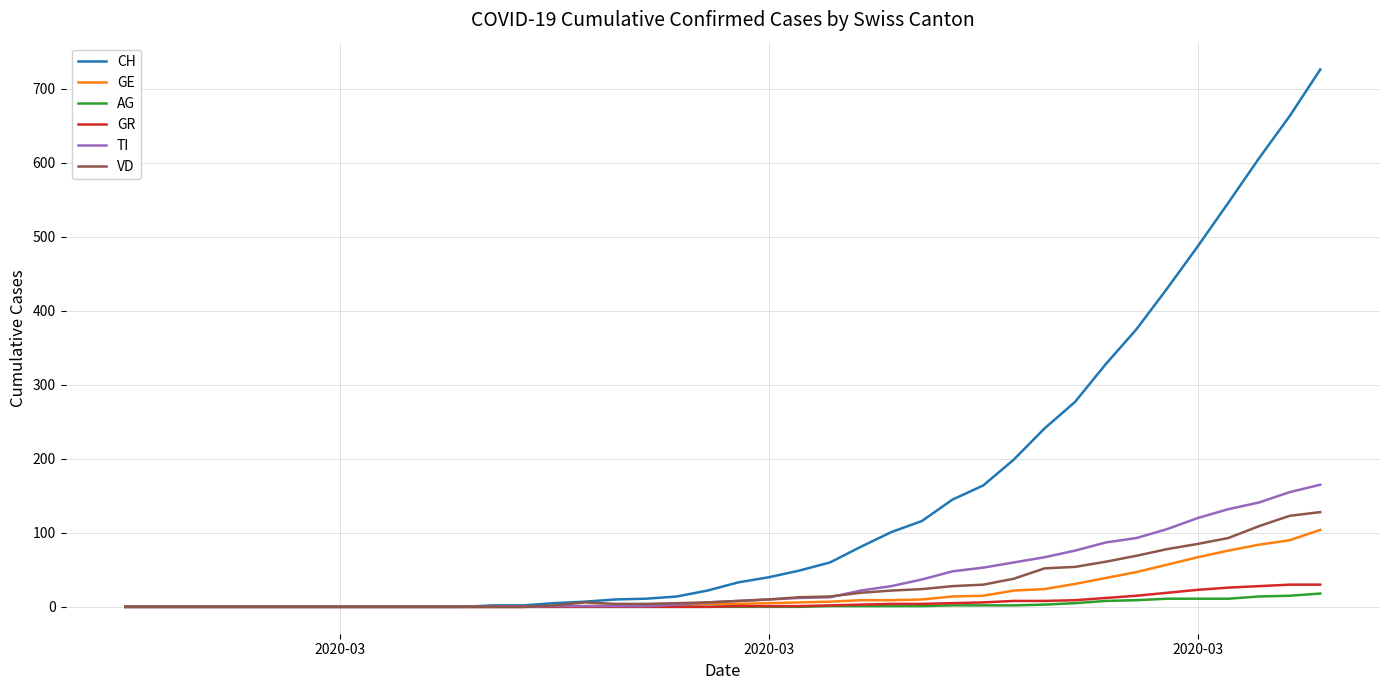

List the series in order of their peak value, highest first.

CH, TI, VD, GE, GR, AG